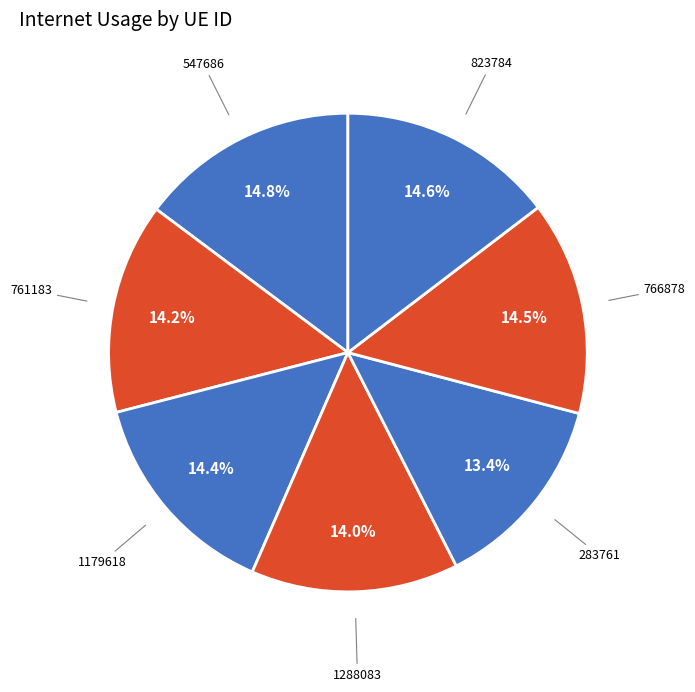

What is the ratio of the value at 823784 to the value at 766878?

1.0